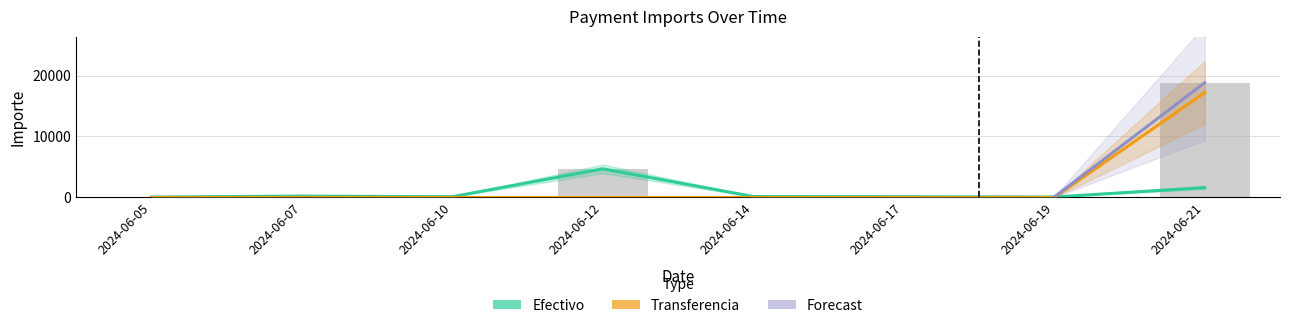

At which category does the chart reach its minimum across all series?

2024-06-05